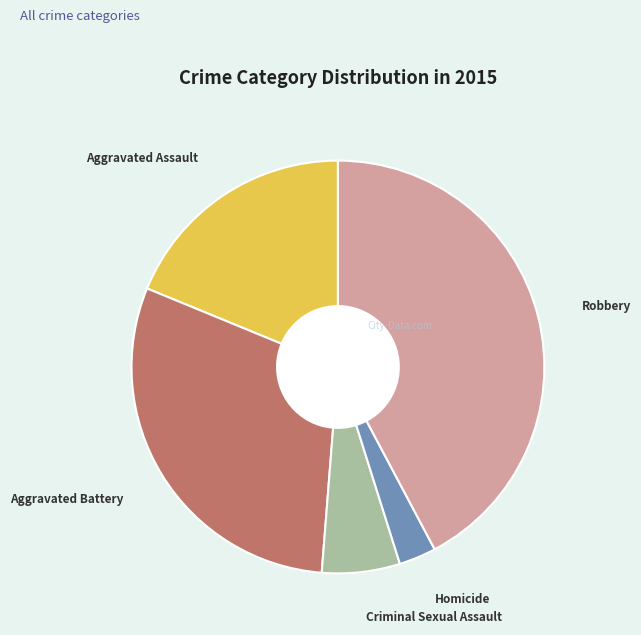

Combined, do Homicide and Criminal Sexual Assault account for over 50%?

No